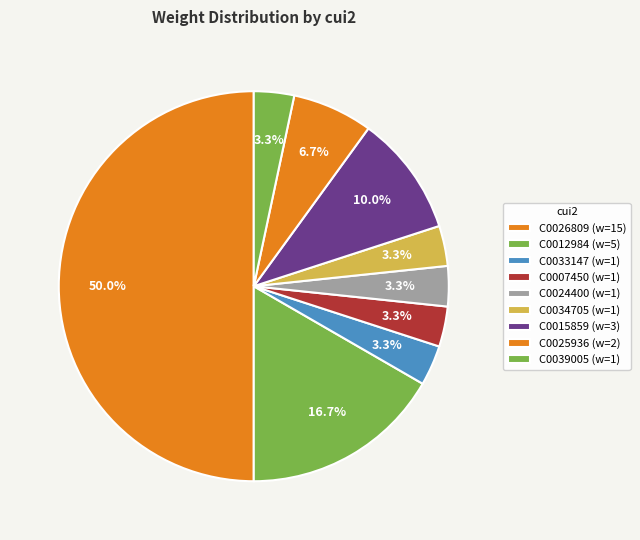

How many segments does this pie chart have?

9